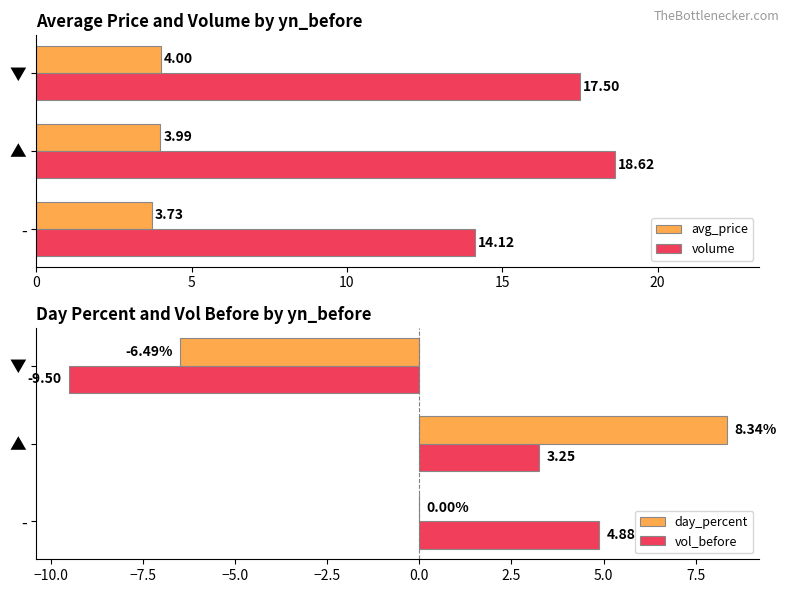

Is the value of day_percent at ▼ greater than the value of vol_before at ▼?

Yes